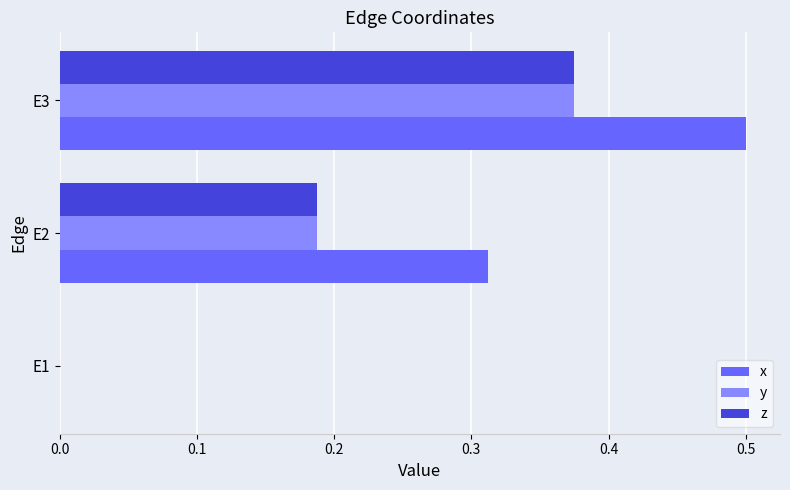

At which category is the sum across all series the highest?

E3